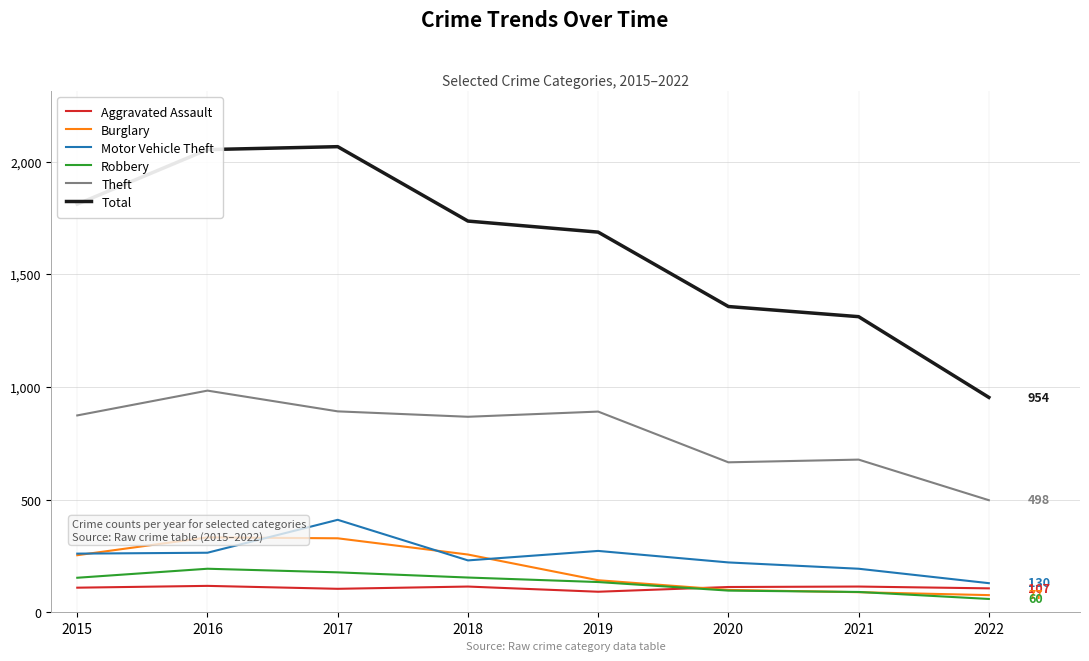

What is the approximate value of Aggravated Assault at 2016, to the nearest 5?

120